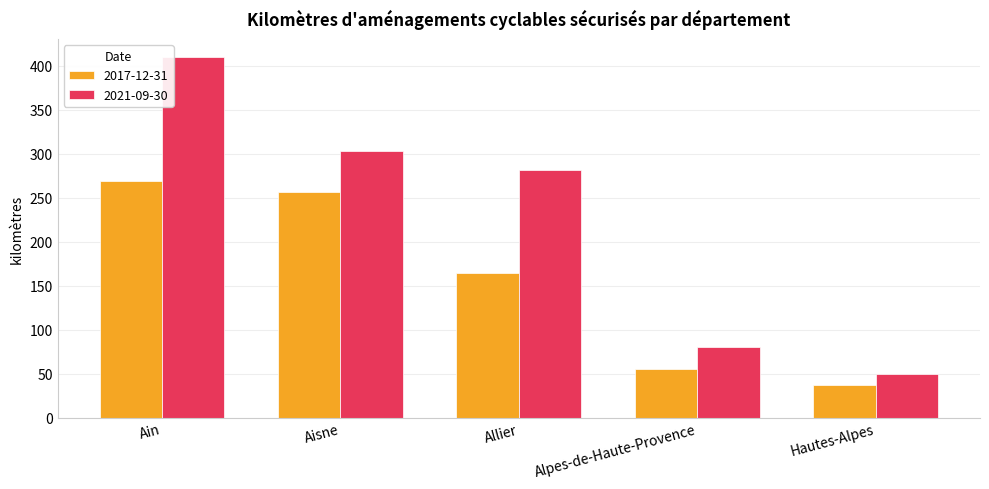

Read the 2017-12-31 value at Aisne.

257